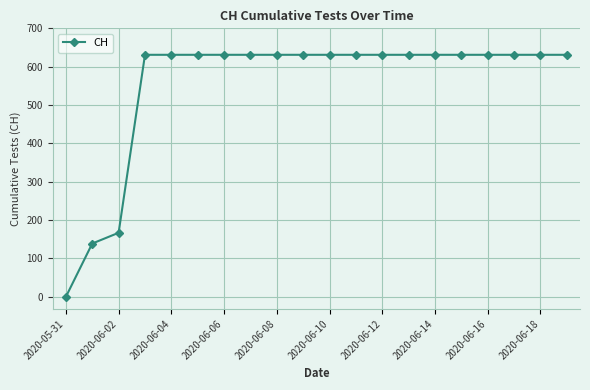

What is the maximum value shown in the chart?

631